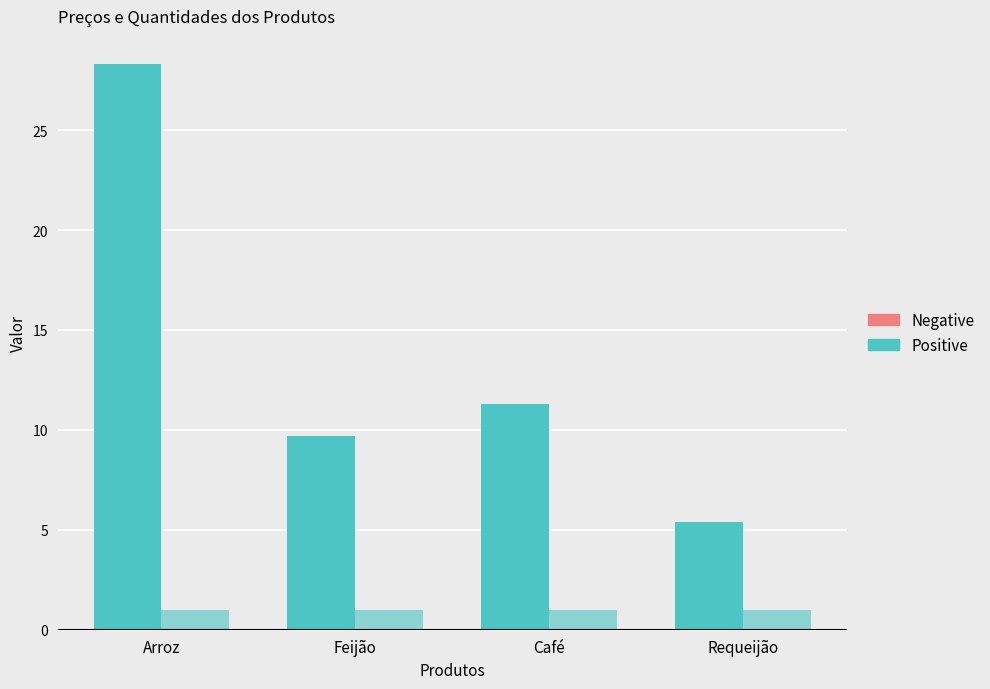

How many groups of bars are there?

4